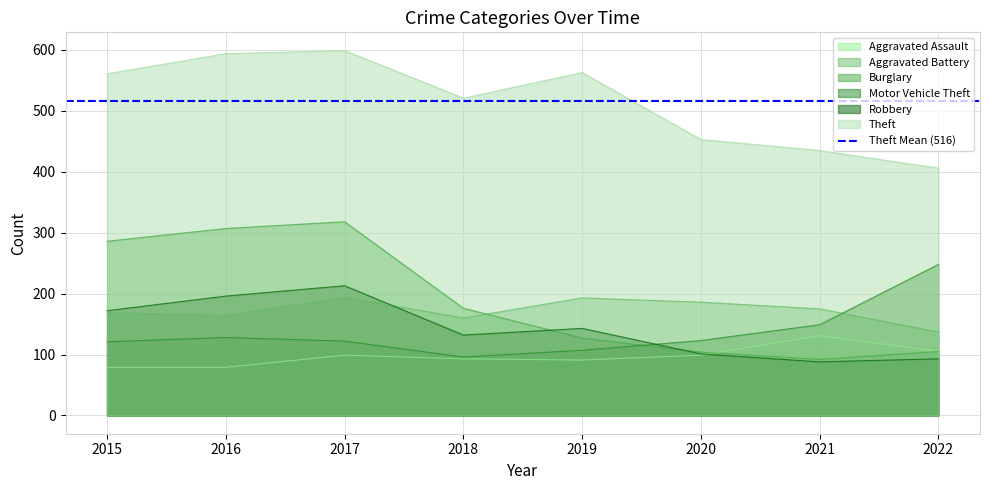

Where is the first local minimum for Aggravated Assault?

2019